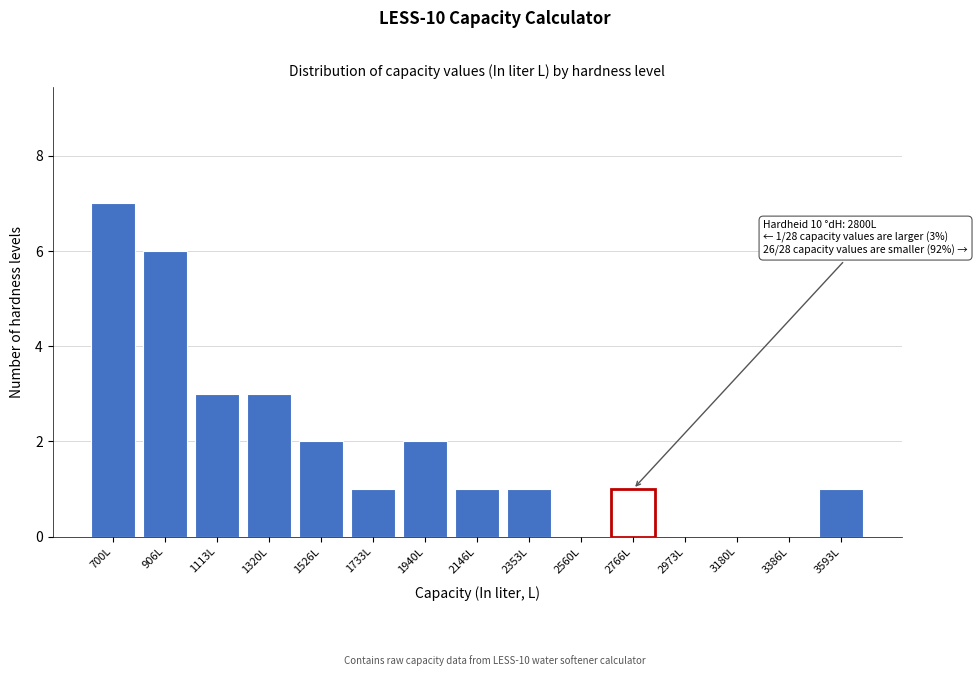

Reading right to left, extract all data points from this chart.

3593L=1	3386L=0	3180L=0	2973L=0	2766L=1	2560L=0	2353L=1	2146L=1	1940L=2	1733L=1	1526L=2	1320L=3	1113L=3	906L=6	700L=7